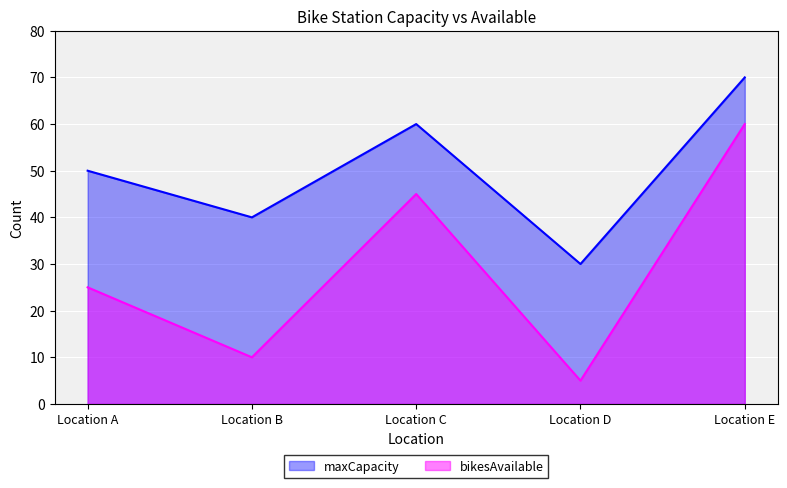

True or false: bikesAvailable and maxCapacity intersect in this chart.

False